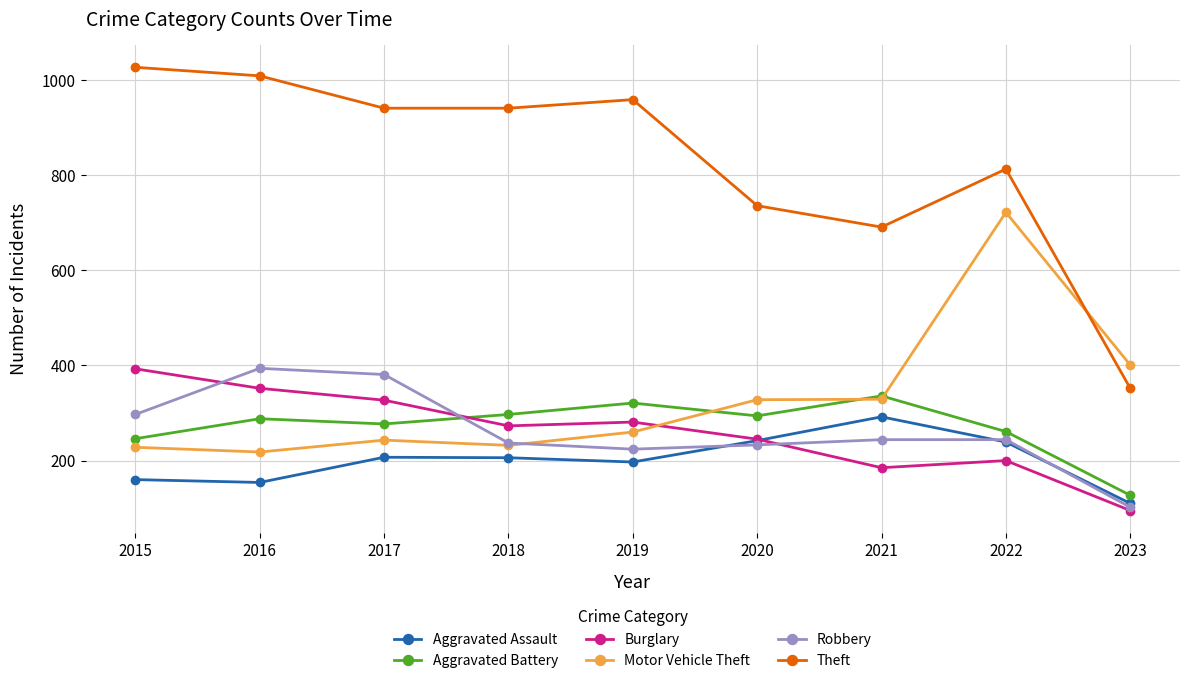

How many data points does each series have?

9